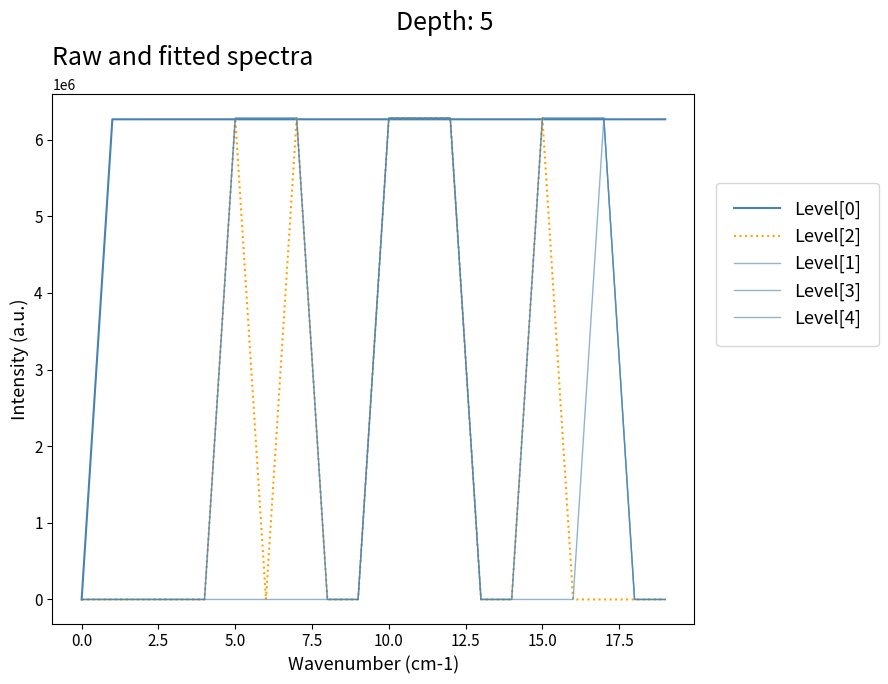

Reading left to right, list all the values displayed in this chart.

Level[0]: 0	6264186	6264249	6264252	6264254	6264256	6264258	6264260	6264262	6264264	6264266	6264268	6264270	6264272	6264274	6264277	6264279	6264281	6264283	6264285
Level[2]: 0	0	0	0	1	6279532	0	6279529	1	0	6279552	6279556	6279539	1	0	6279550	0	0	1	0
Level[1]: 0	0	0	0	0	0	0	0	0	1	6279551	6279555	6279540	0	1	0	0	6279542	0	0
Level[3]: 0	0	0	0	0	6279534	6279538	6279530	0	0	6279561	6279553	6279560	0	0	6279558	6279544	6279563	0	1
Level[4]: 0	1	1	1	0	6279564	6279537	6279557	0	0	6279559	6279554	6279562	0	0	6279548	6279546	6279543	0	0